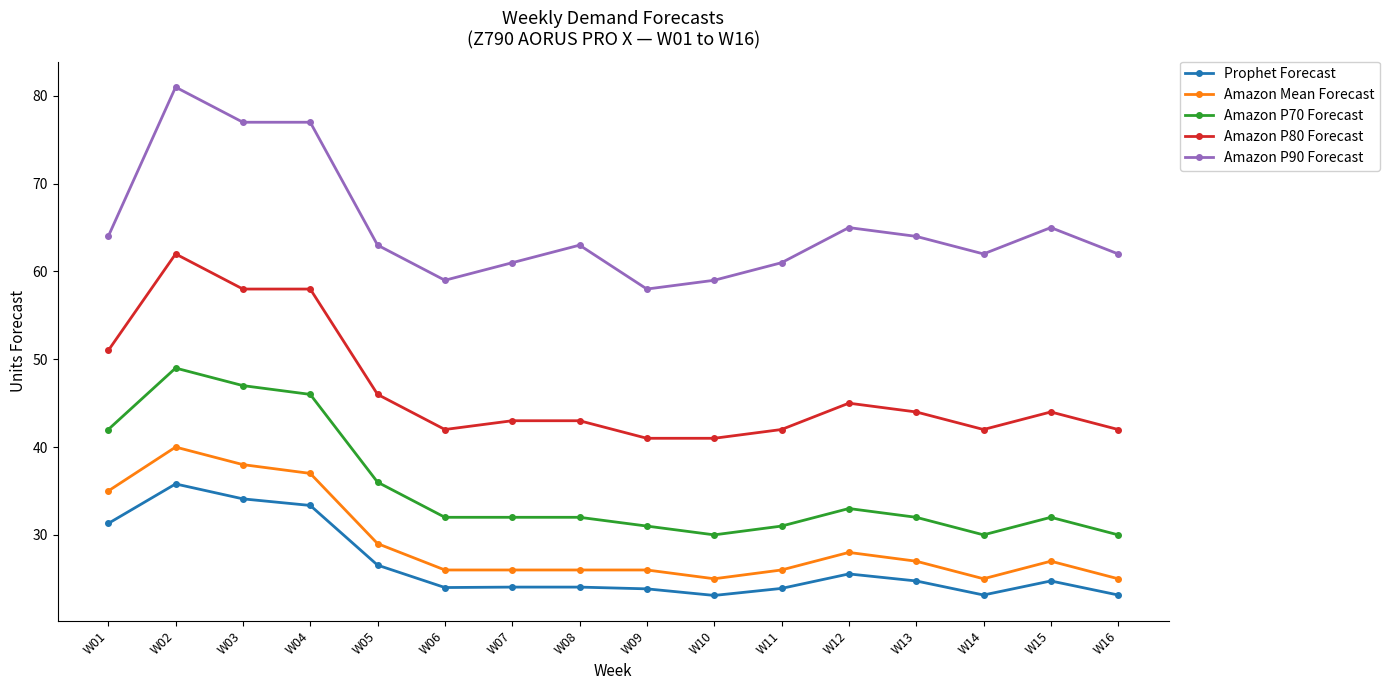

What is the average value of the Amazon P80 Forecast series?

46.5